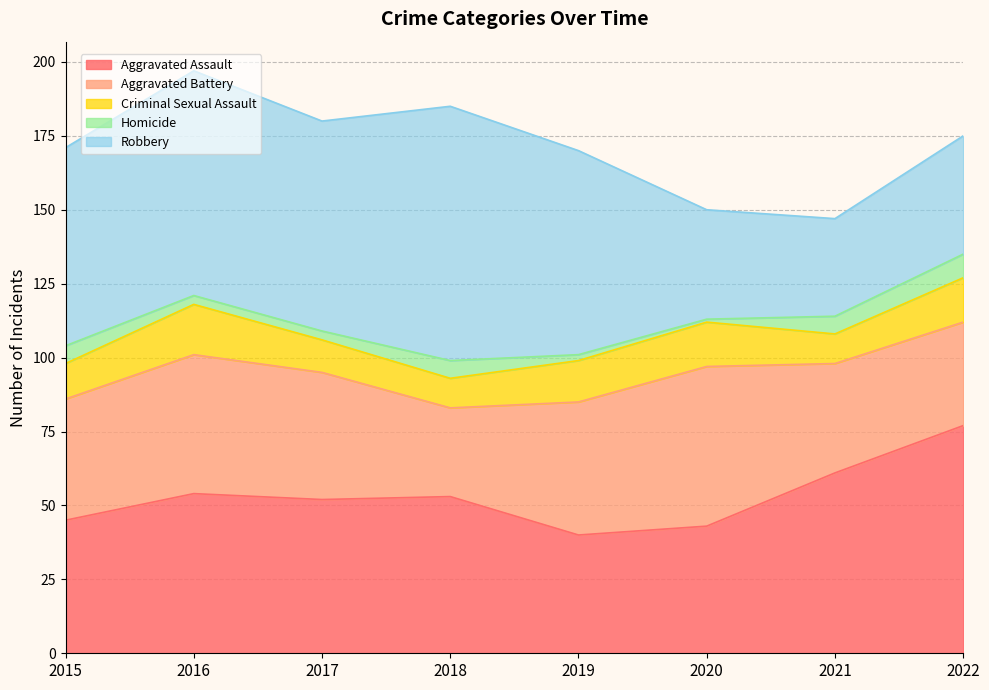

What is the highest value of the Aggravated Battery series?

54